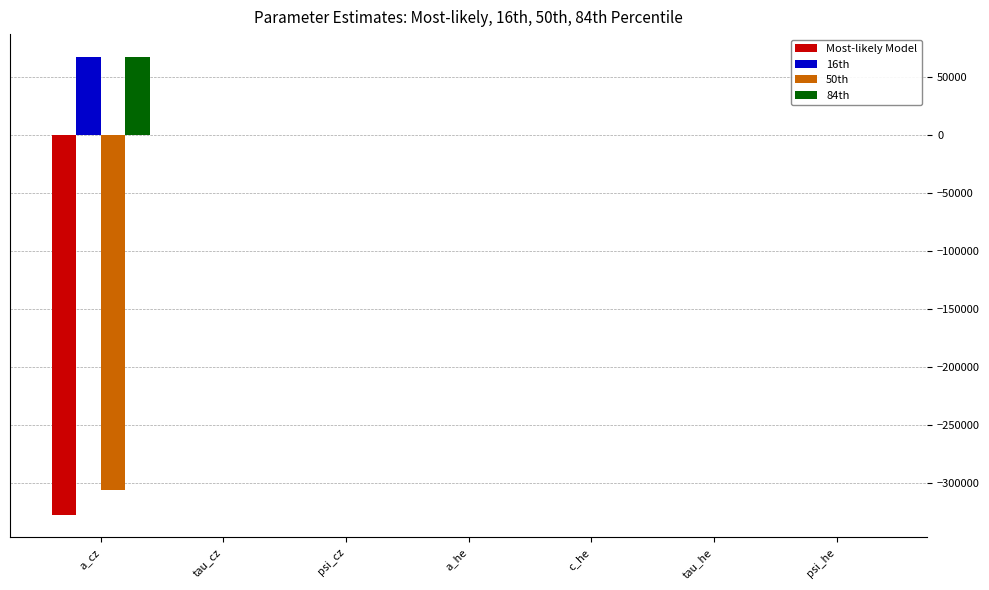

What is the maximum value shown in the chart?

67491.0